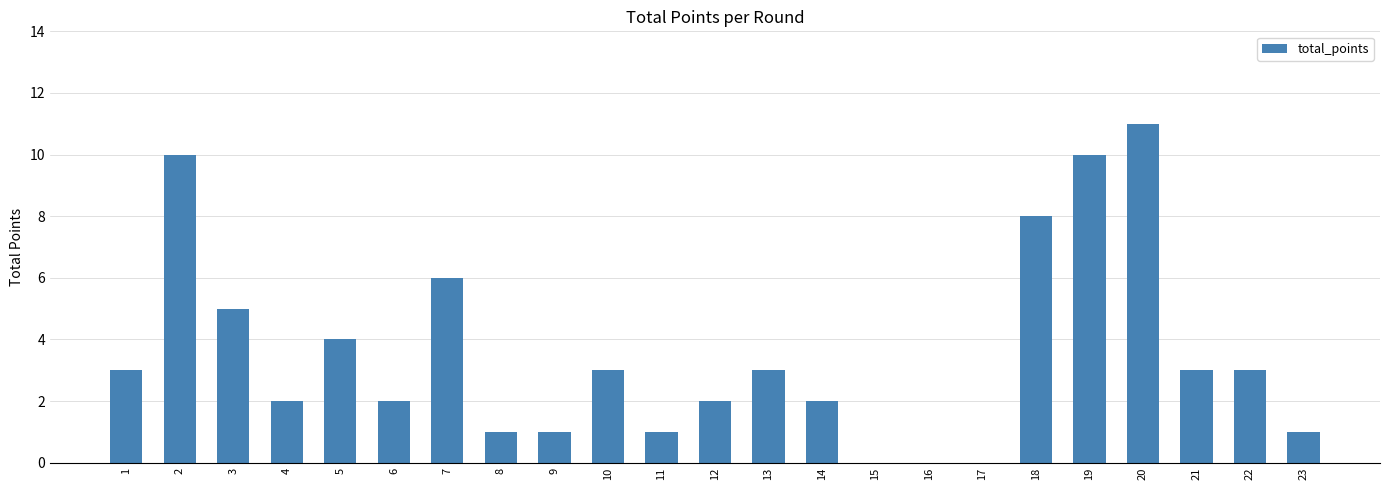

Approximately how many times larger is the value at 3 compared to 7?

0.8